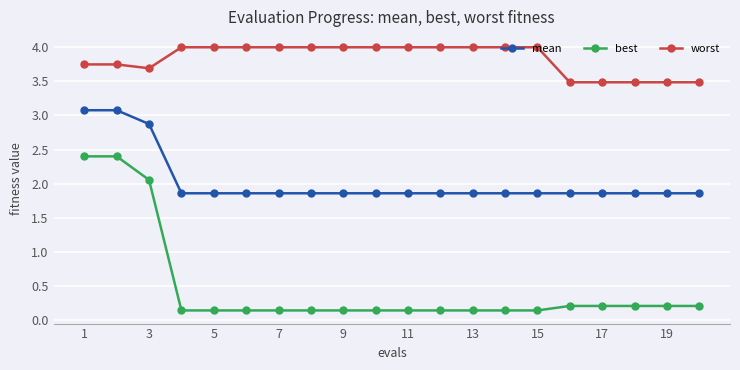

True or false: worst and best cross at least once.

False